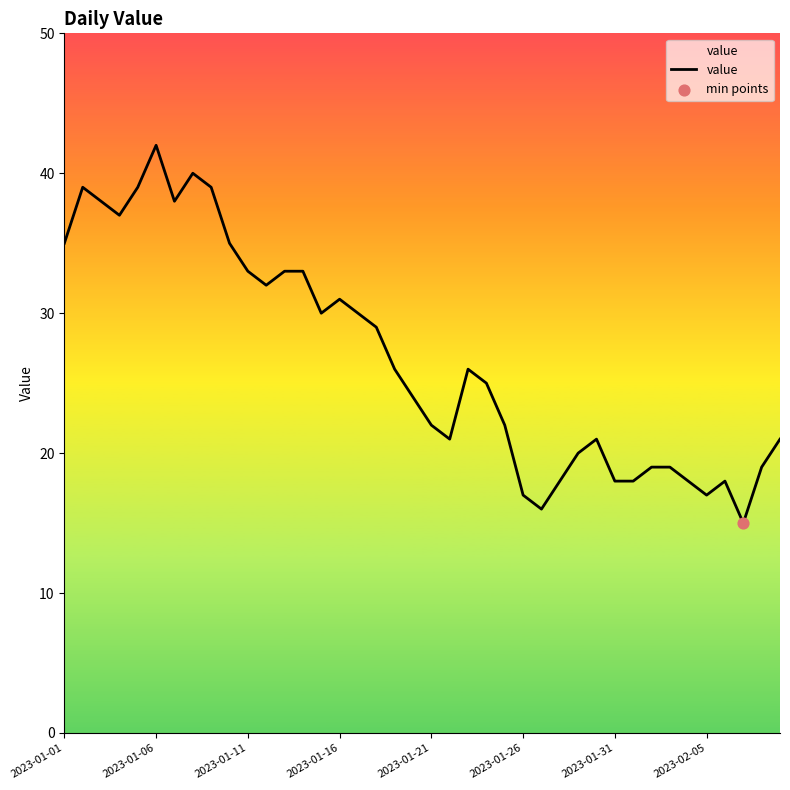

What is the difference between the maximum and minimum values?

27